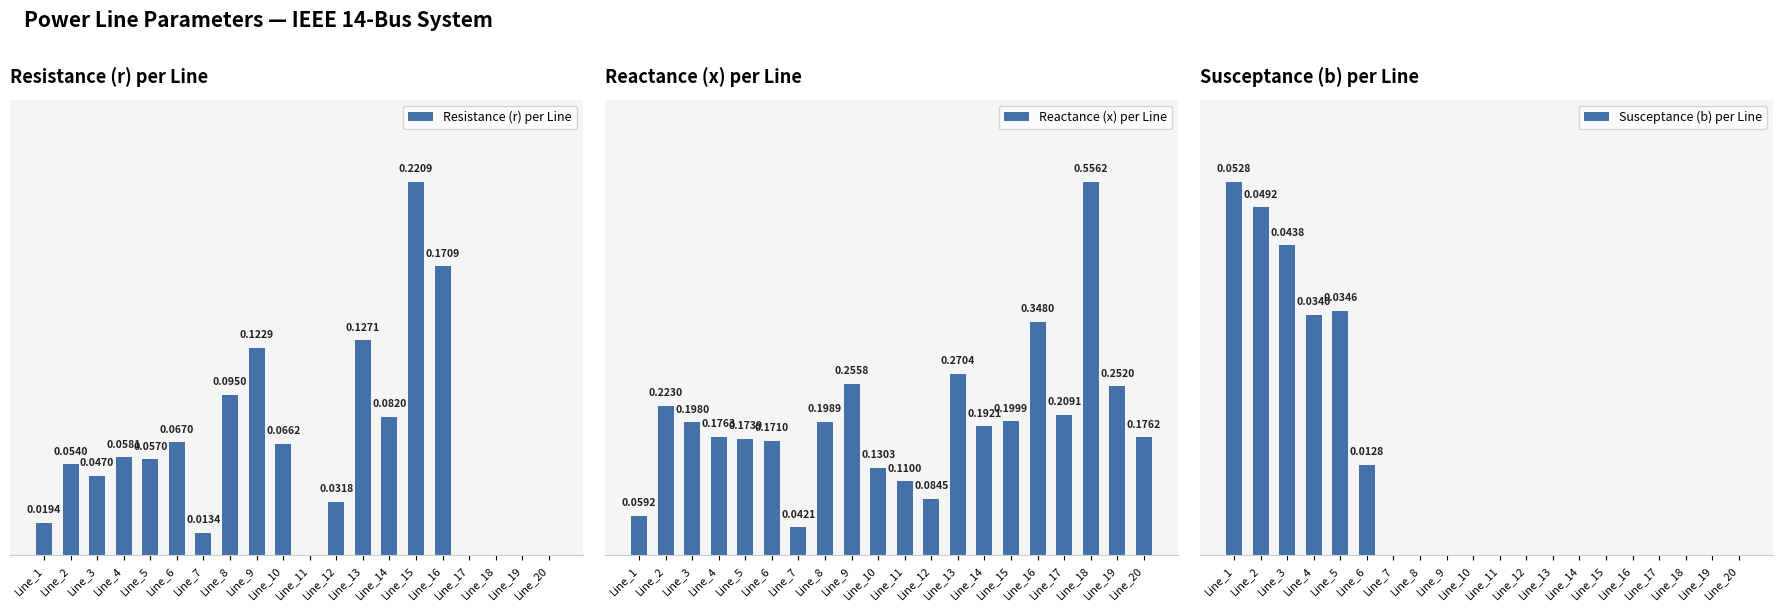

What is the highest value of the Reactance (x) per Line series?

0.6